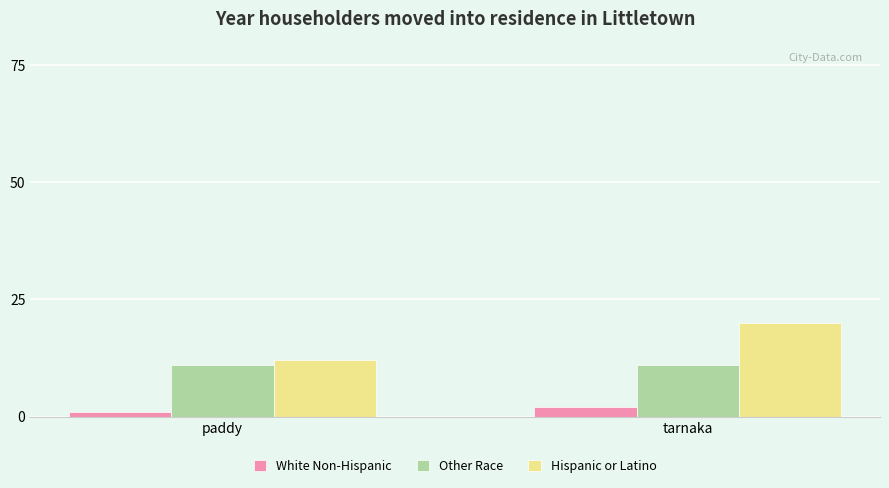

What is the label of the 1st bar from the right?

tarnaka